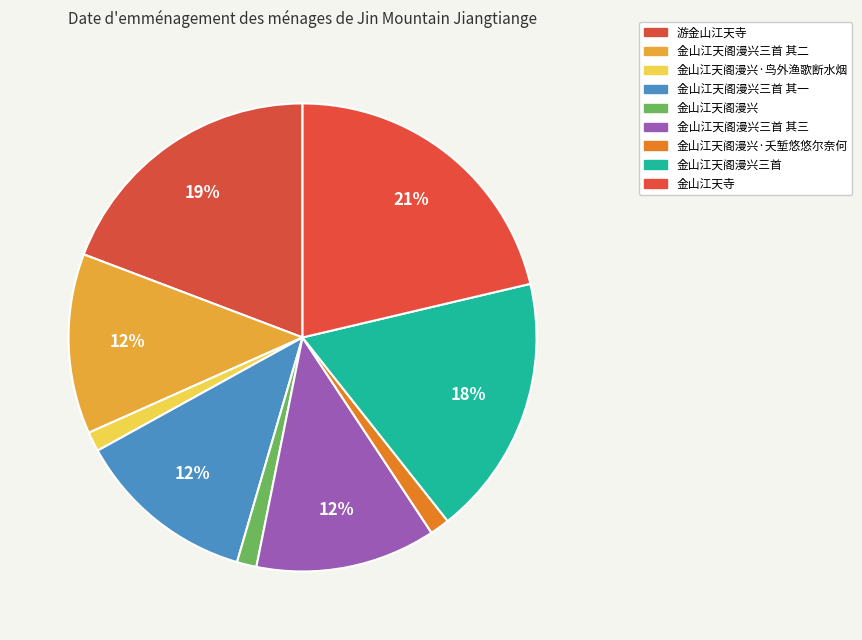

Which slice is the smallest?

金山江天阁漫兴